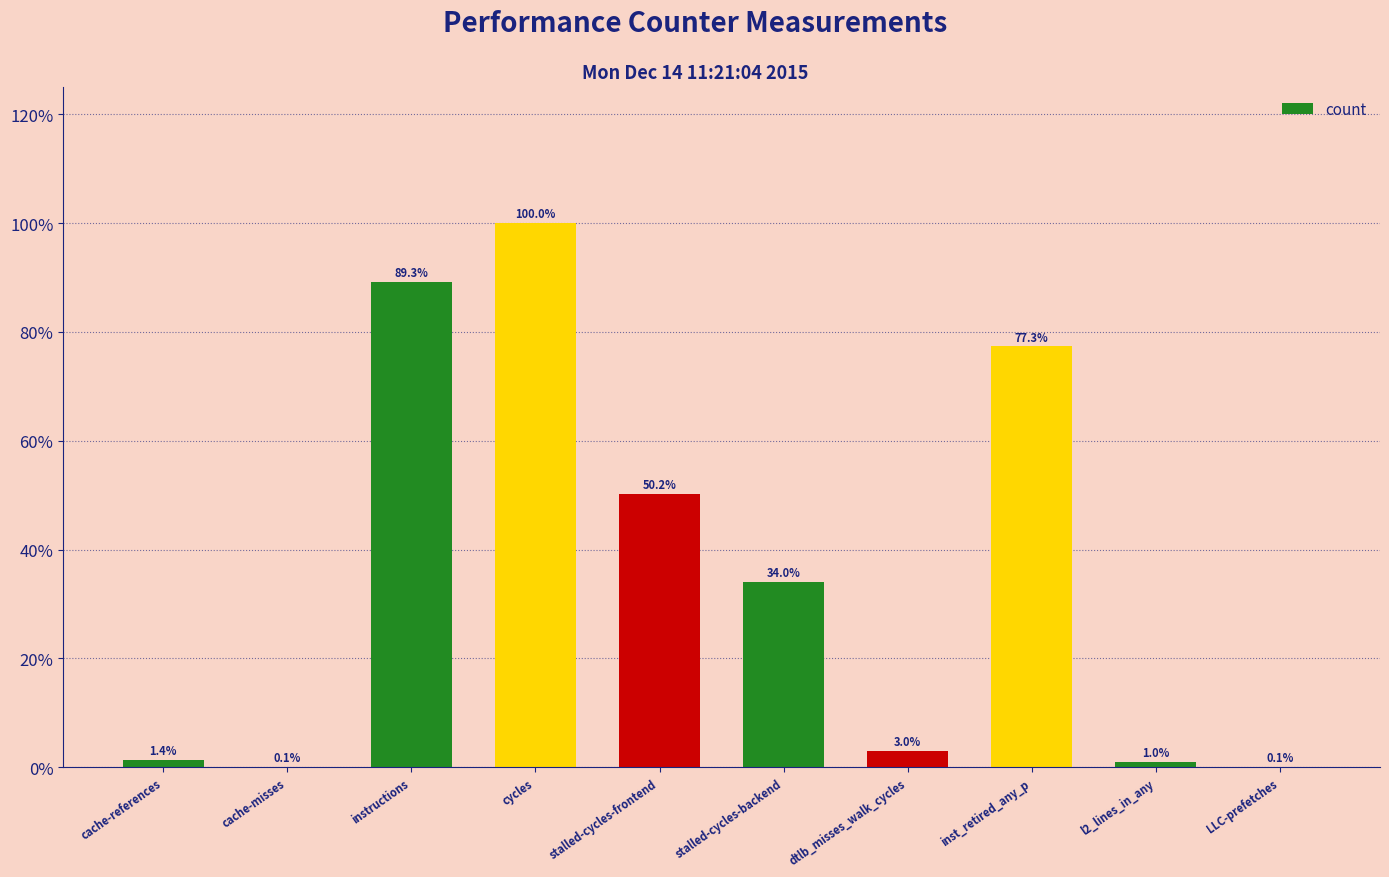

True or false: the data shows 100.0 at cycles.

True